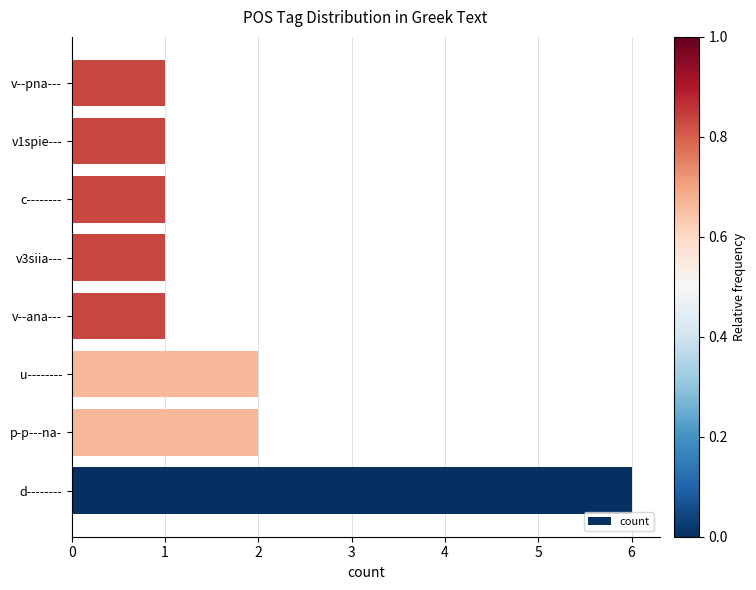

How many bars are there in total?

8